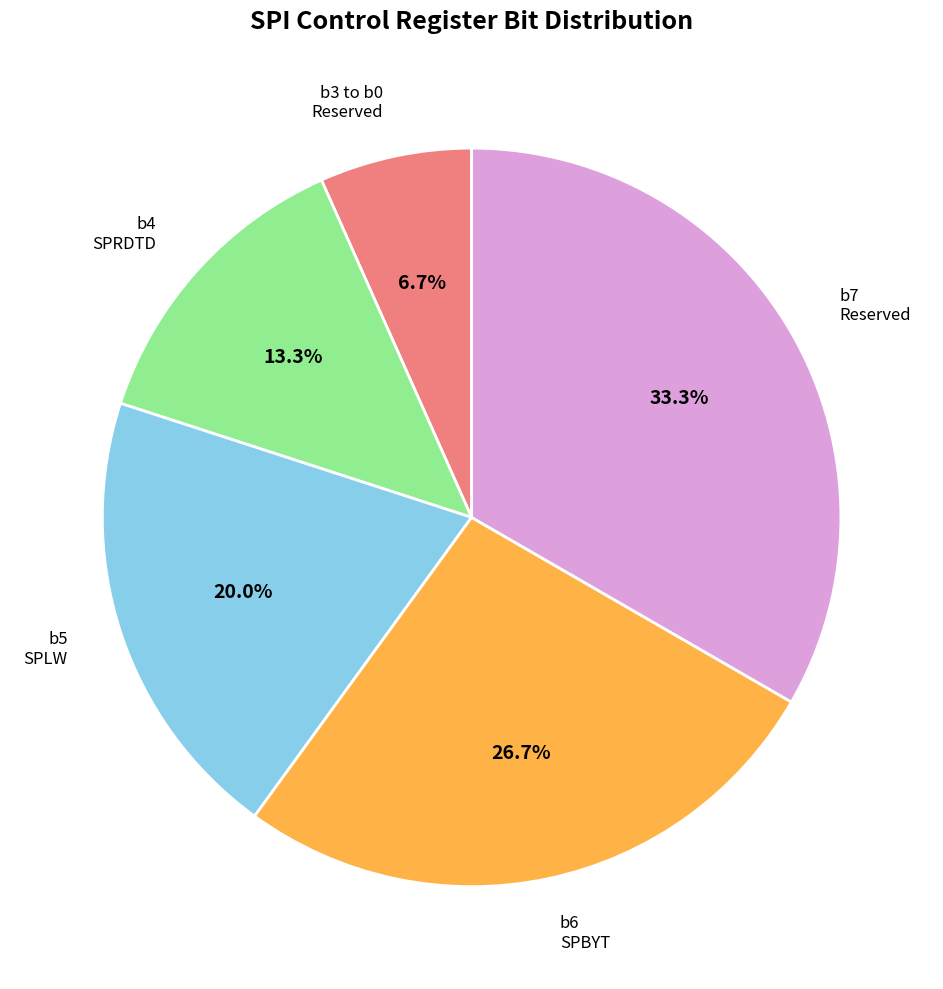

Does any single category account for the majority?

No